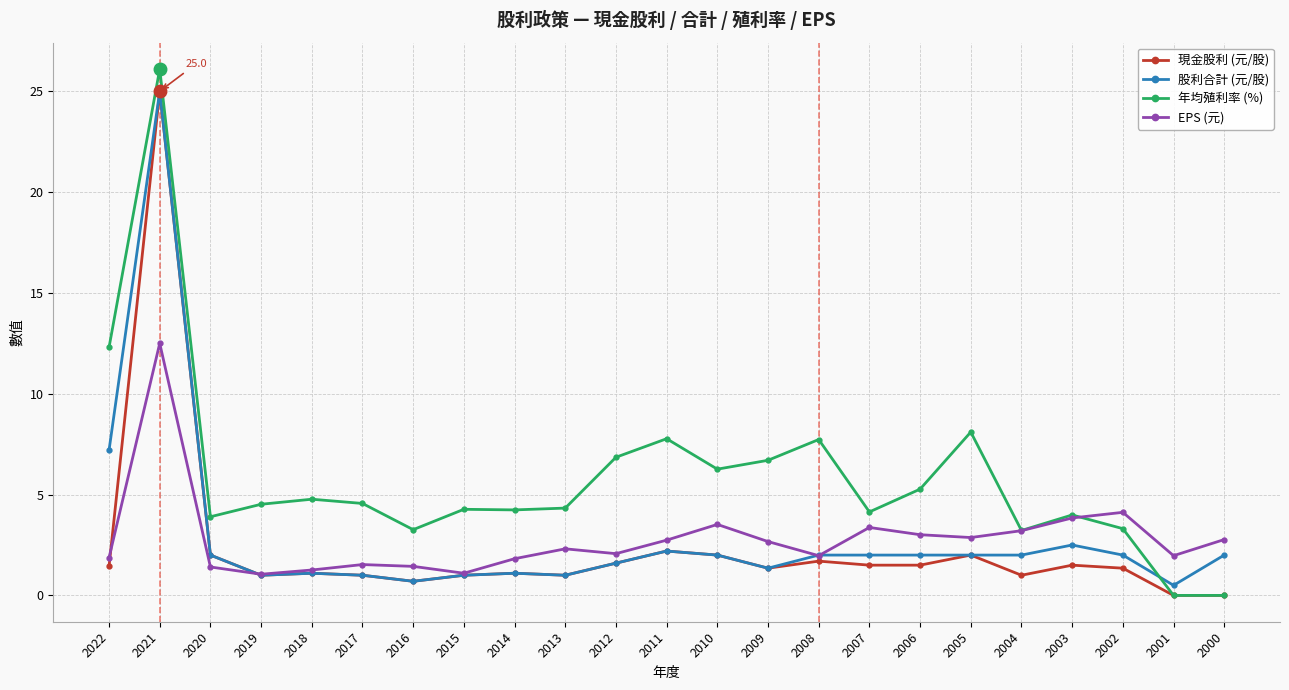

Does the chart have visible grid lines?

Yes